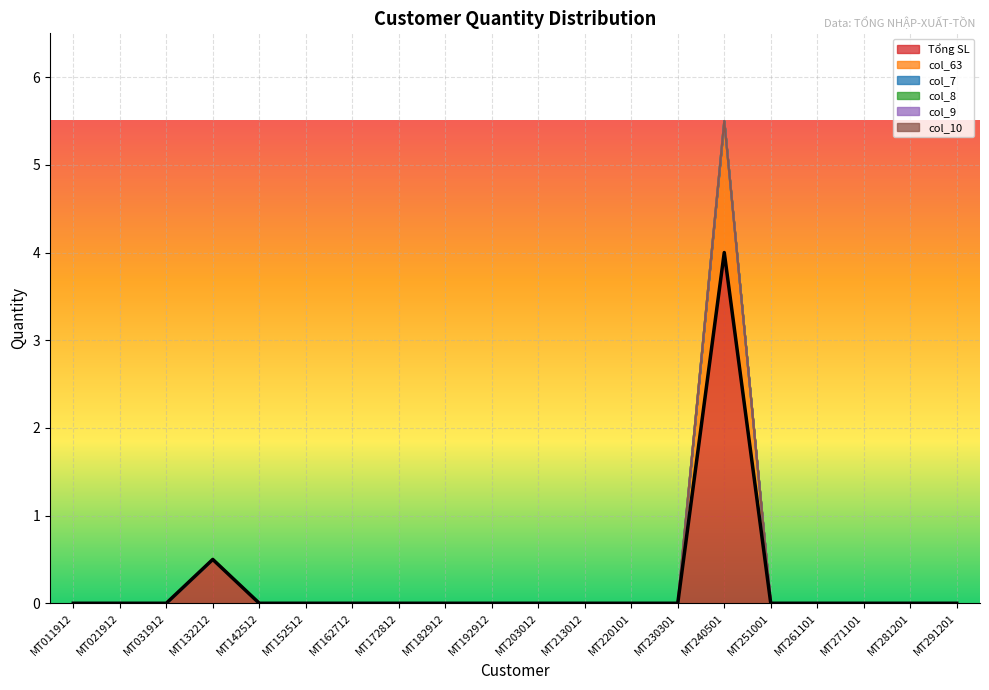

Count the number of categories in the chart.

20